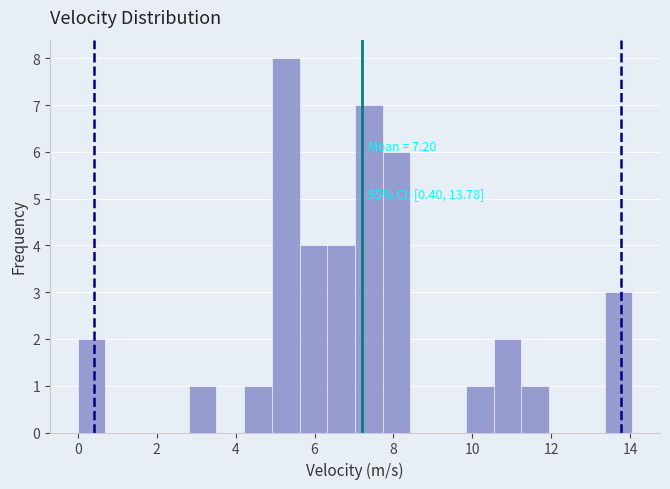

Read against the x-axis, roughly where is the centre of the tallest bar?

5.2